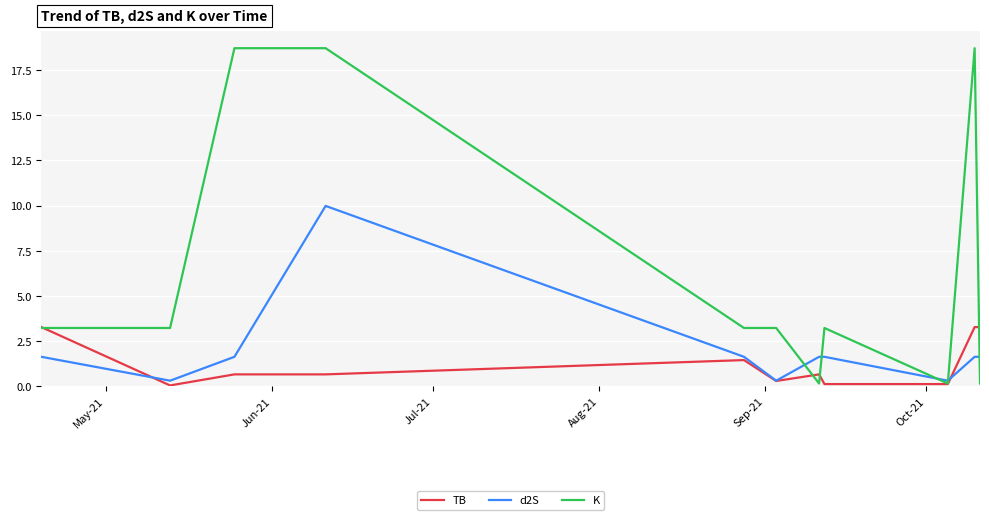

Which series has the largest total across all categories?

K